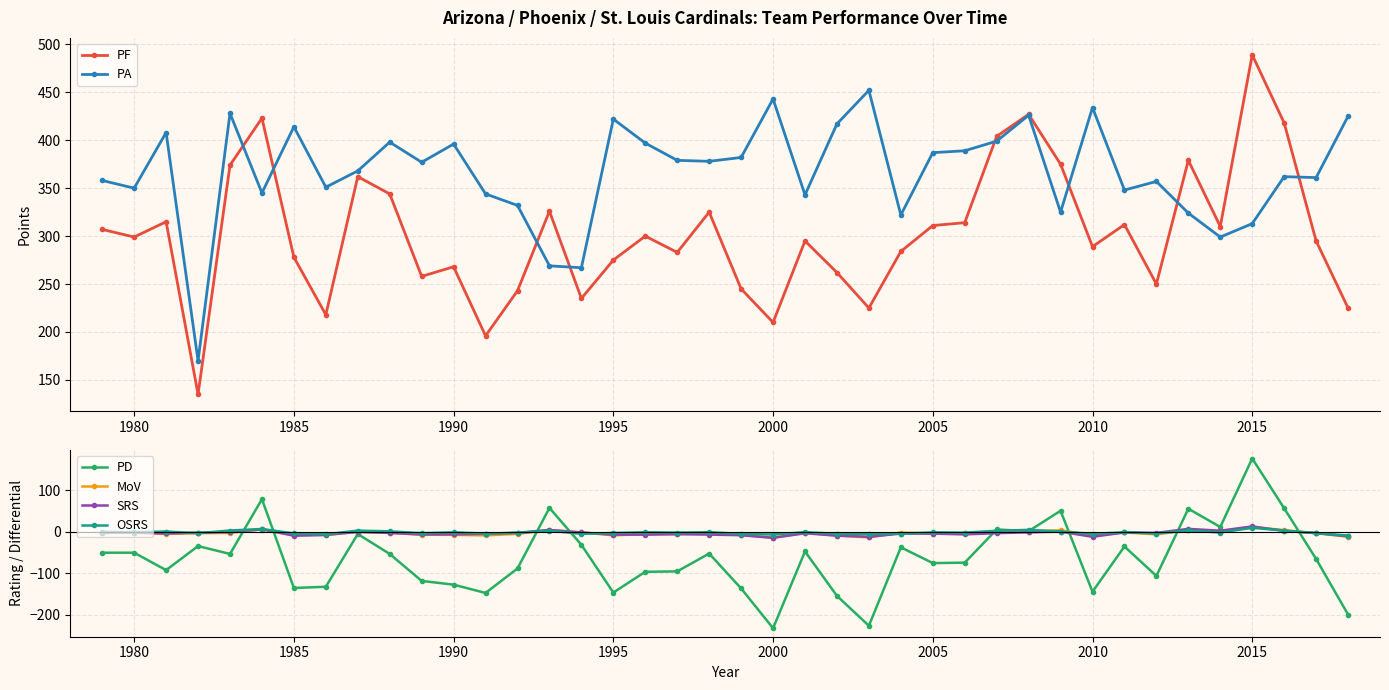

List the series in order of their peak value, lowest first.

OSRS, MoV, SRS, PD, PA, PF